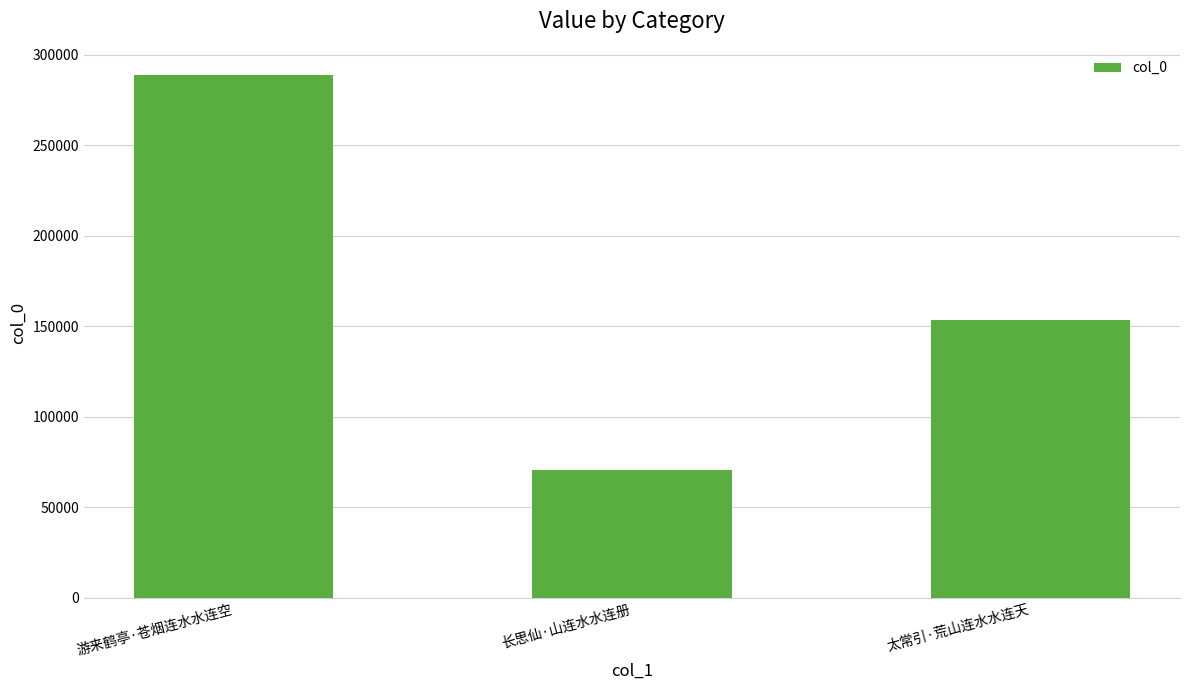

Approximately how many times larger is the value at 游来鹤亭·苍烟连水水连空 compared to 长思仙·山连水水连册?

4.1